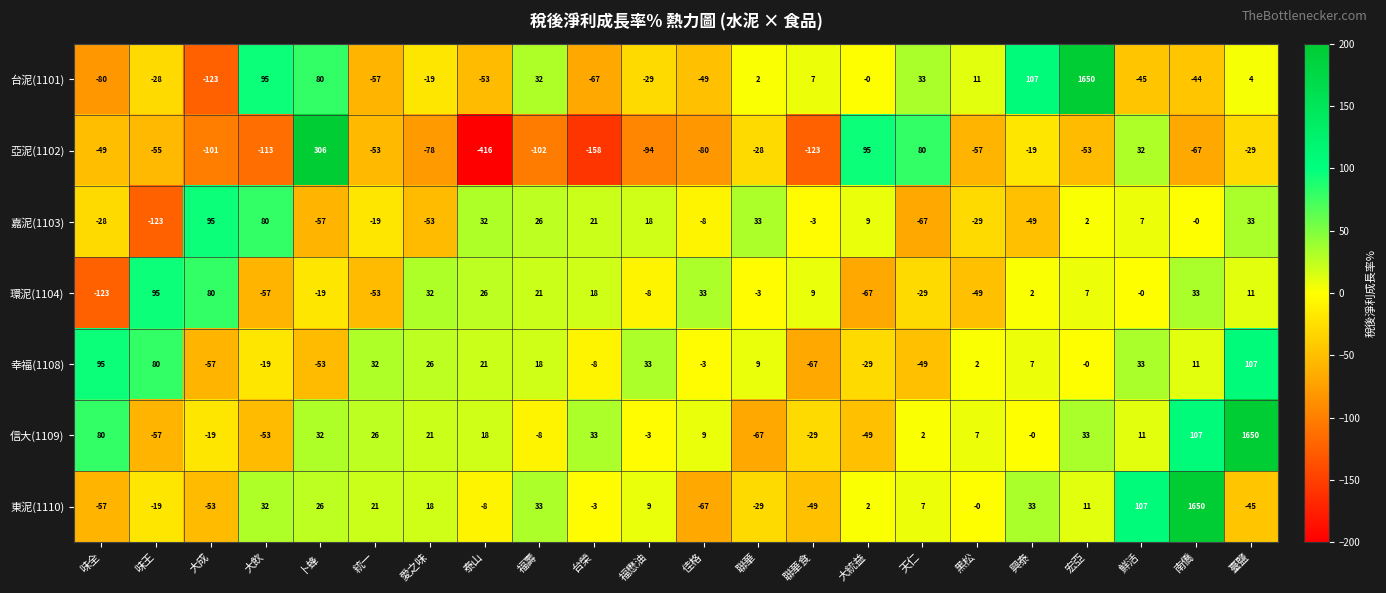

Between 愛之味 and 佳格, which series saw the biggest shift?

東泥(1110)